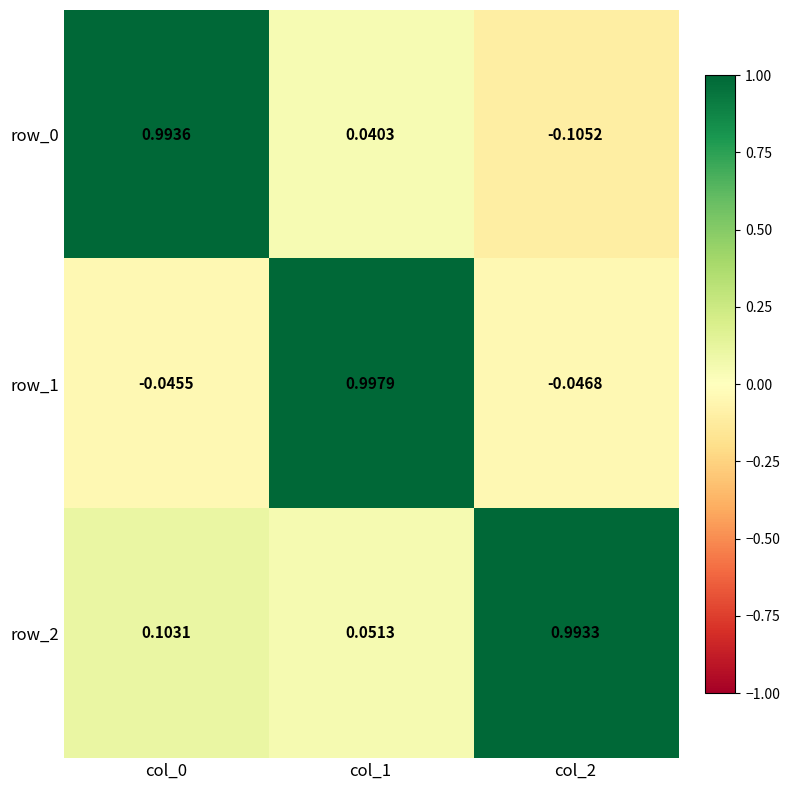

Is the value of row_2 at col_2 greater than the value of row_1 at col_2?

Yes